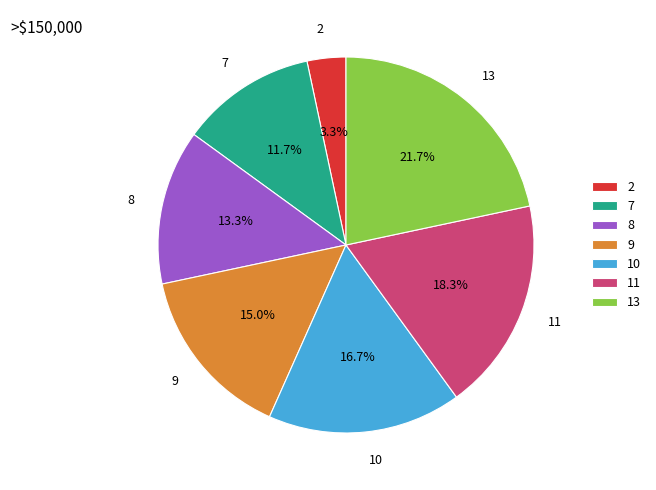

Rank the categories by value from lowest to highest.

2, 7, 8, 9, 10, 11, 13